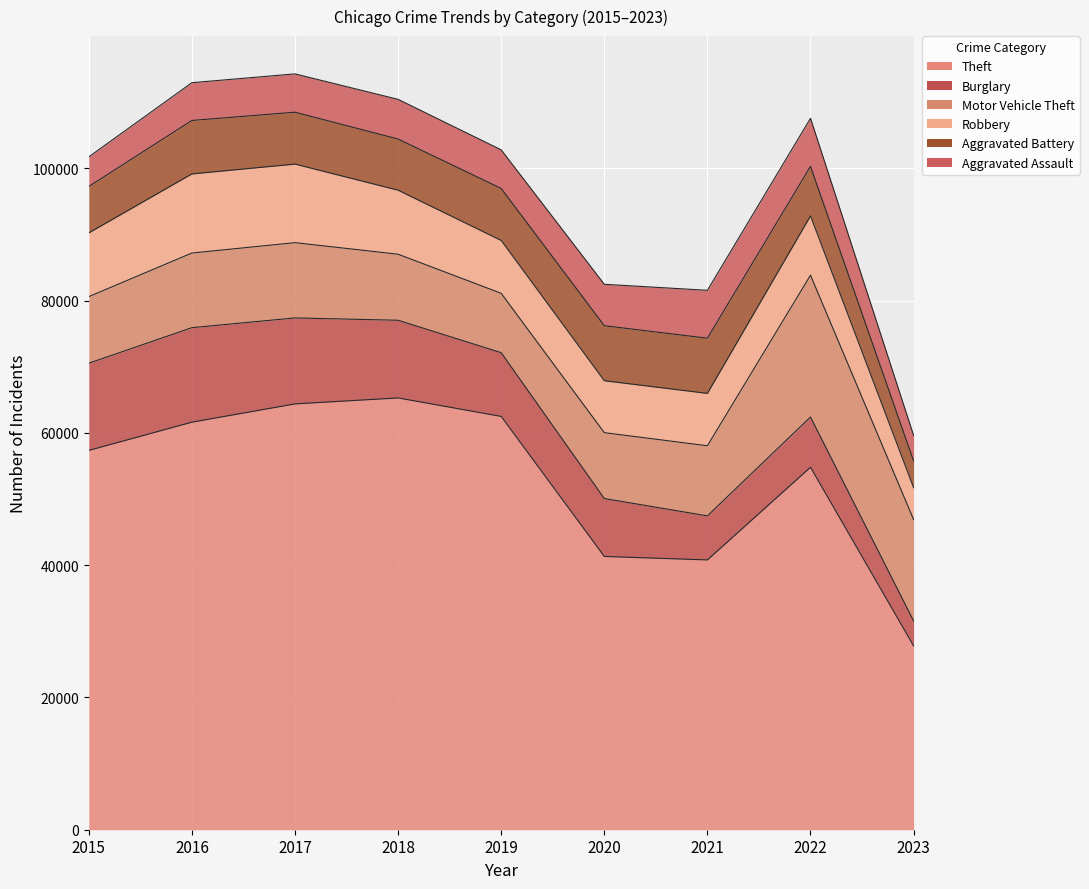

How many interior local valleys does the Burglary series have?

1